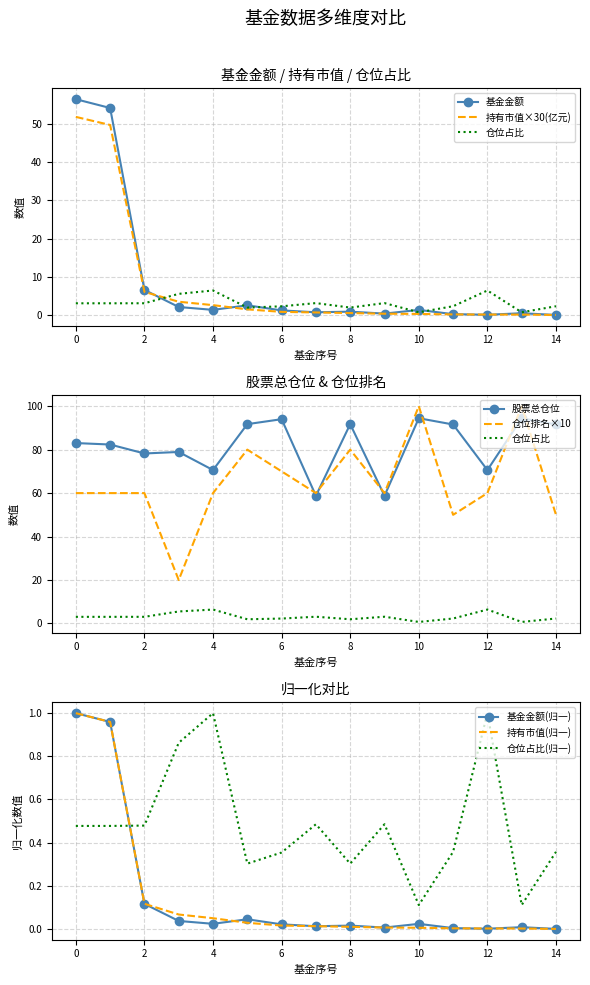

What is the average value of the 仓位占比 series?

3.1